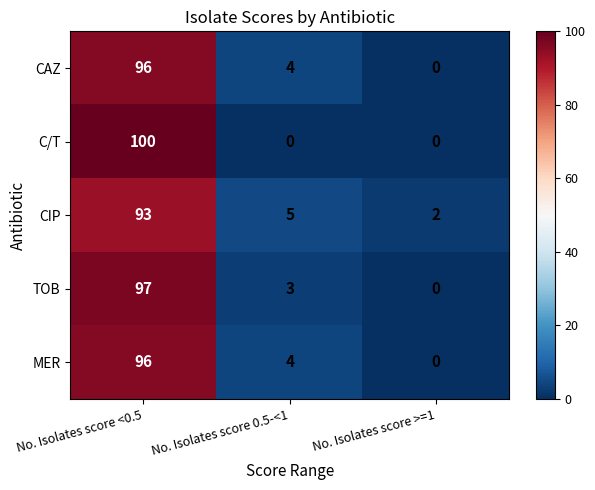

The TOB series shows 97 at No. Isolates score <0.5. True or false?

True